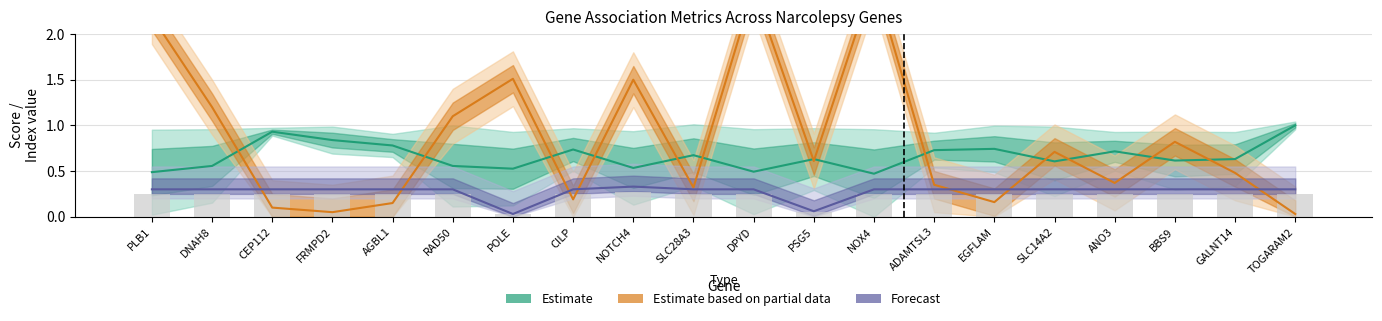

Is the value of Forecast at PLB1 greater than the value of Estimate based on partial data at ANO3?

No